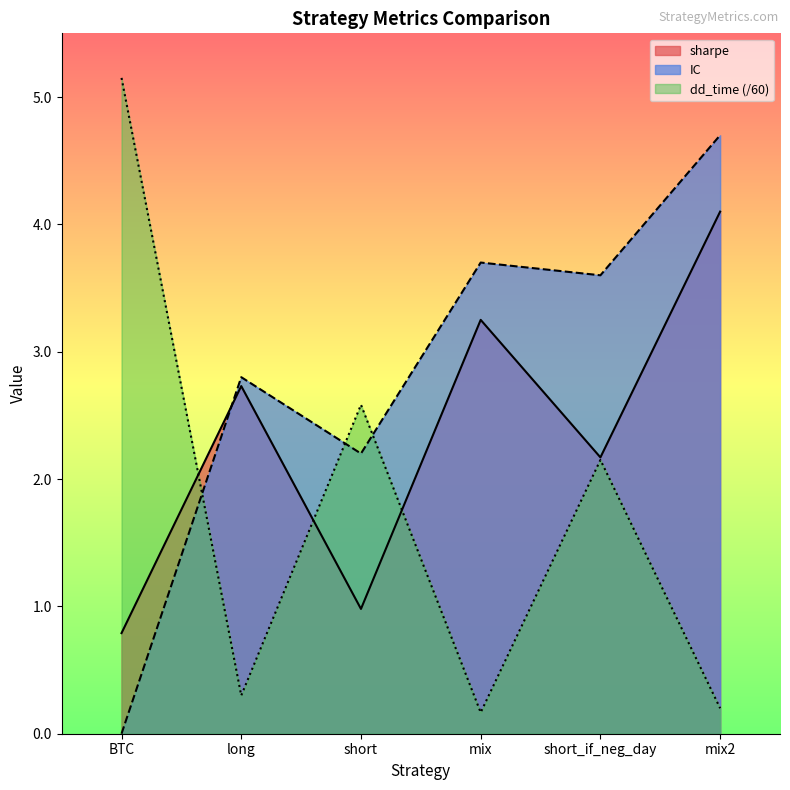

What position from the right is mix2?

1